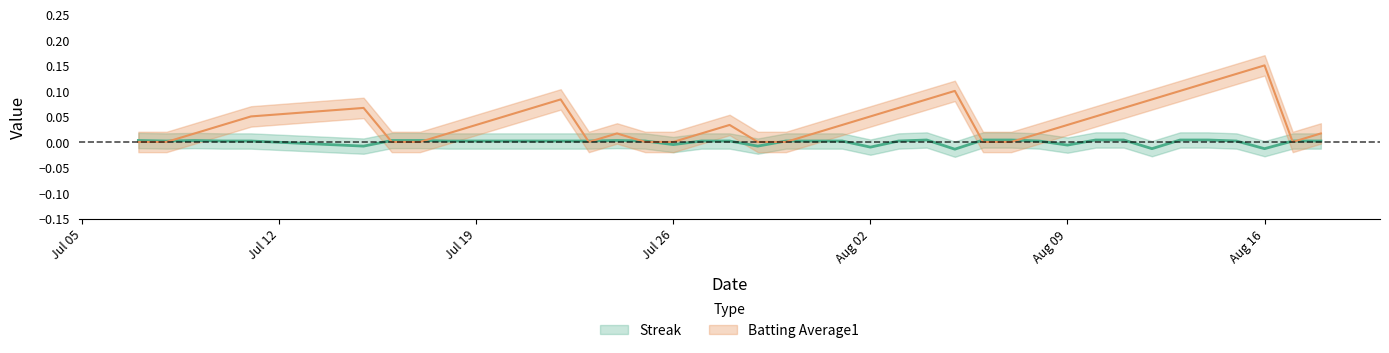

True or false: Batting Average1 and Streak intersect in this chart.

True